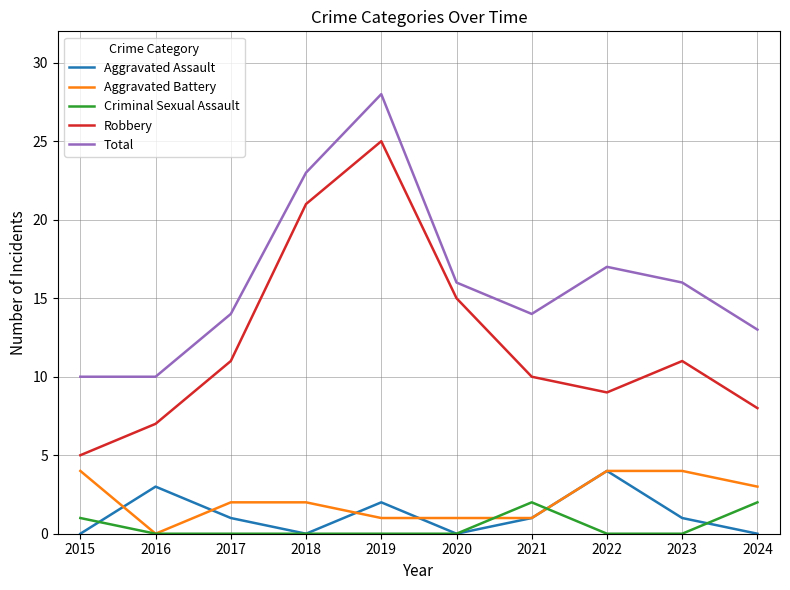

Does the chart have visible grid lines?

Yes